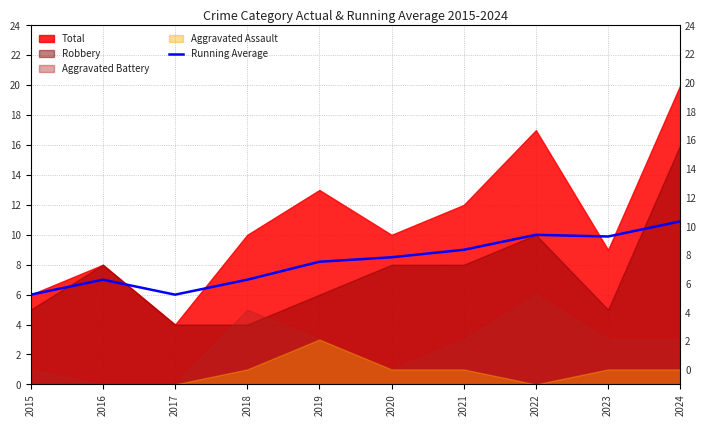

What is the value of the 2nd point from the left?

7.0